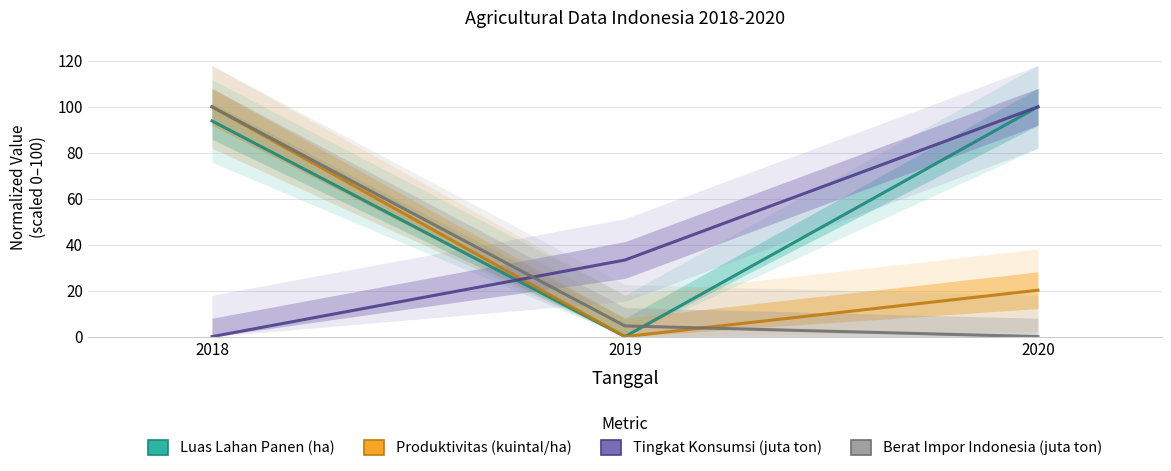

Reading left to right, extract all data points from this chart.

Luas Lahan Panen (ha): 93.9	0.0	100.0
Produktivitas (kuintal/ha): 100.0	0.0	20.2
Tingkat Konsumsi (juta ton): 0.0	33.3	100.0
Berat Impor Indonesia (juta ton): 100.0	4.6	0.0